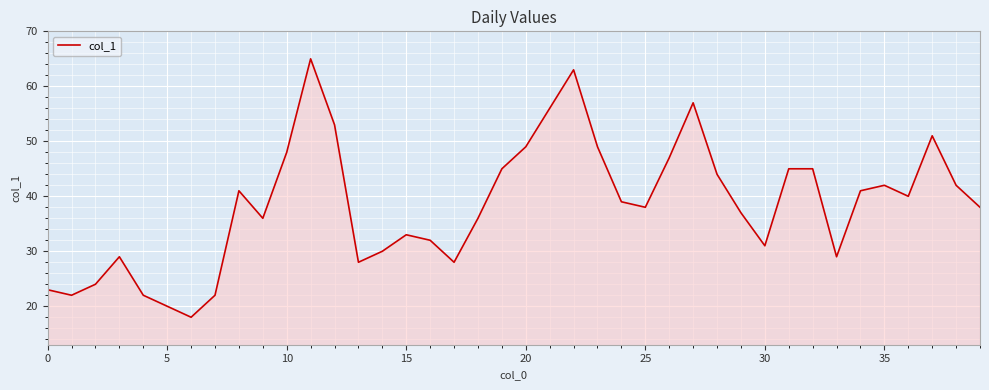

What is the maximum value shown in the chart?

65